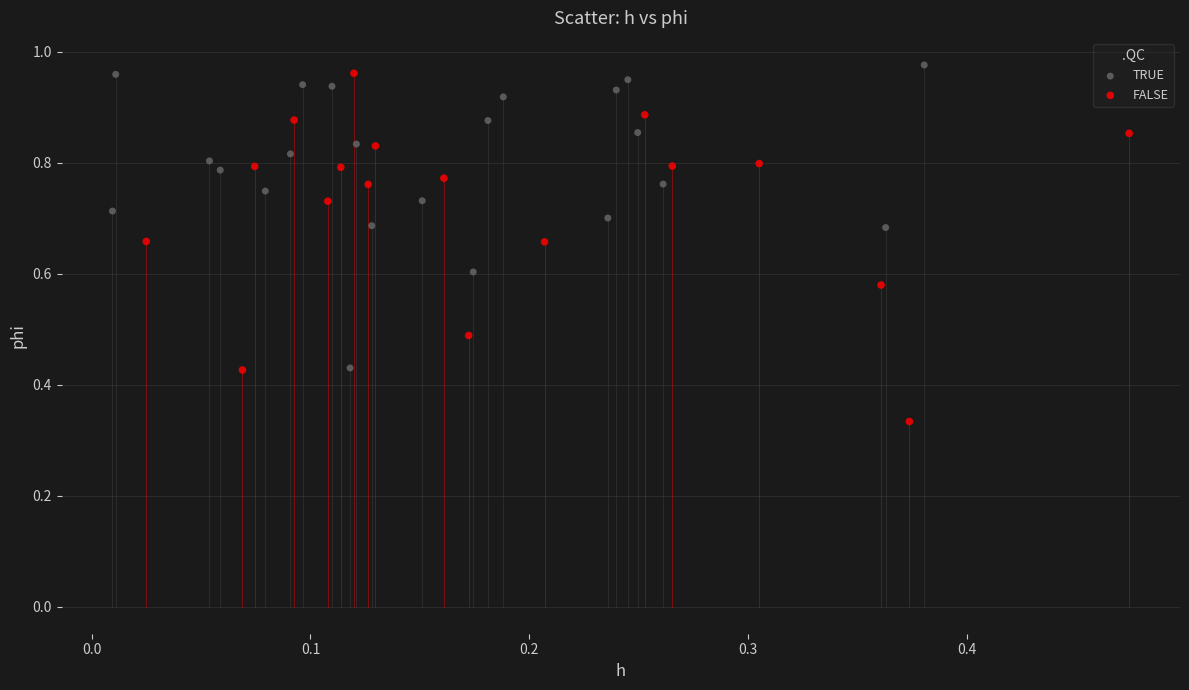

What are all the series names shown in the legend?

TRUE, FALSE